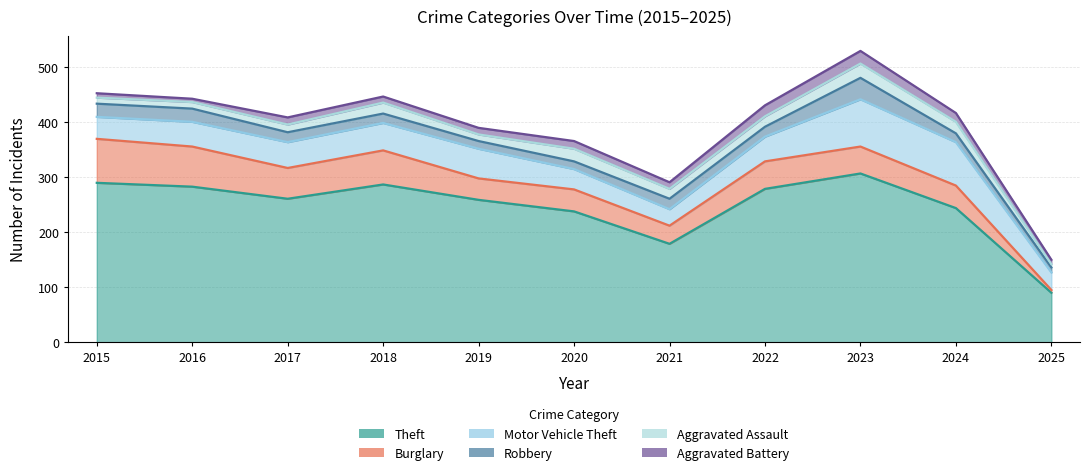

Rank the series at 2024 from lowest to highest value.

Robbery, Aggravated Battery, Aggravated Assault, Burglary, Motor Vehicle Theft, Theft